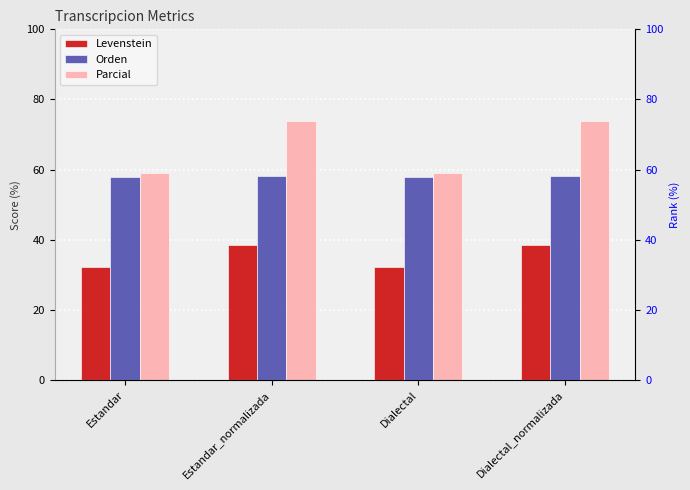

Reading right to left, list all the values displayed in this chart.

Levenstein: 38.4	32.1	38.4	32.1
Orden: 58.2	57.8	58.2	57.8
Parcial: 73.9	58.9	73.9	58.9